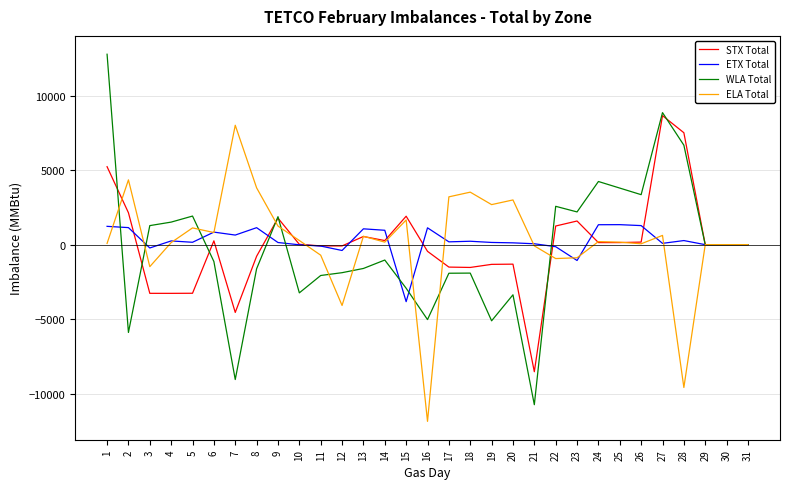

Where do ETX Total and WLA Total first cross each other?

1 and 2